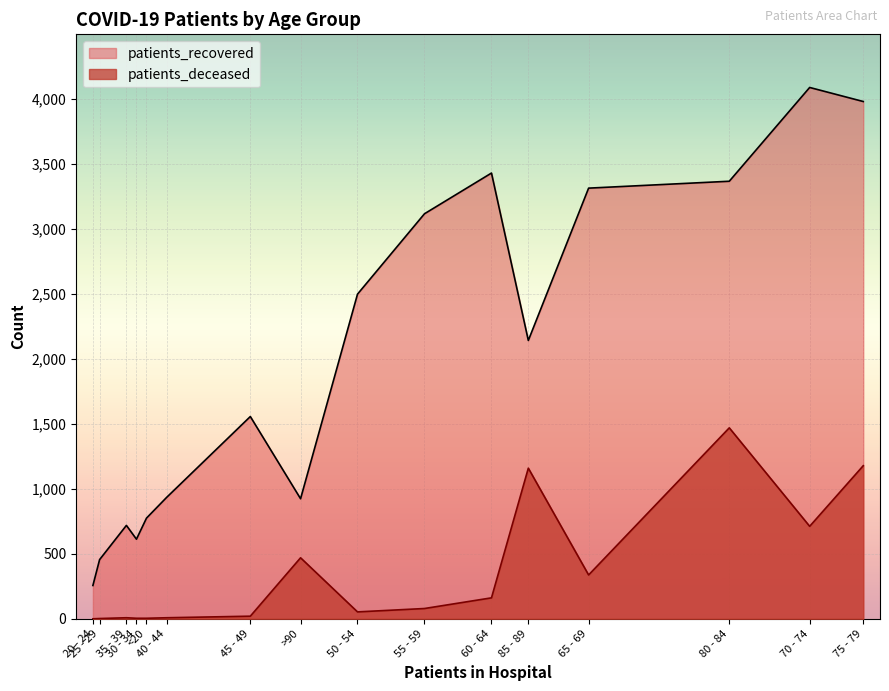

List the series in order of their peak value, highest first.

patients_recovered, patients_deceased